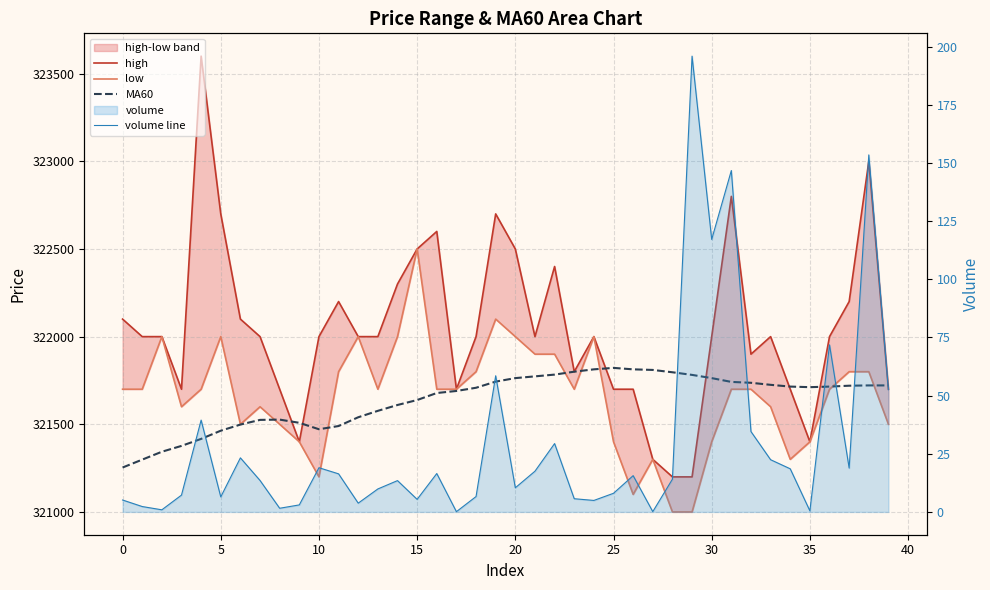

What is the total value across all series at 25?

965121.6